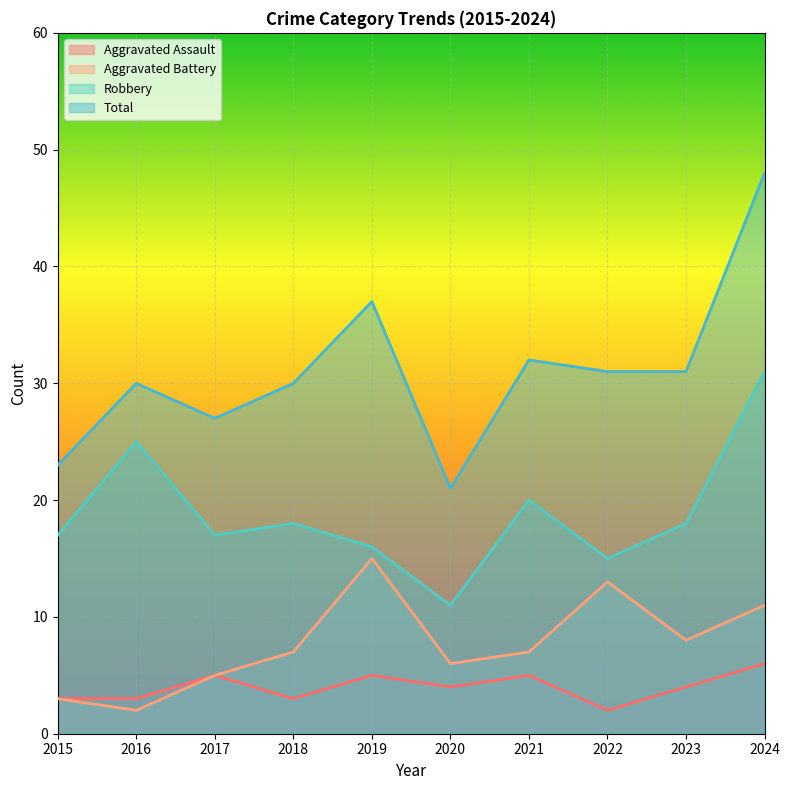

How many lines are shown in the chart?

4